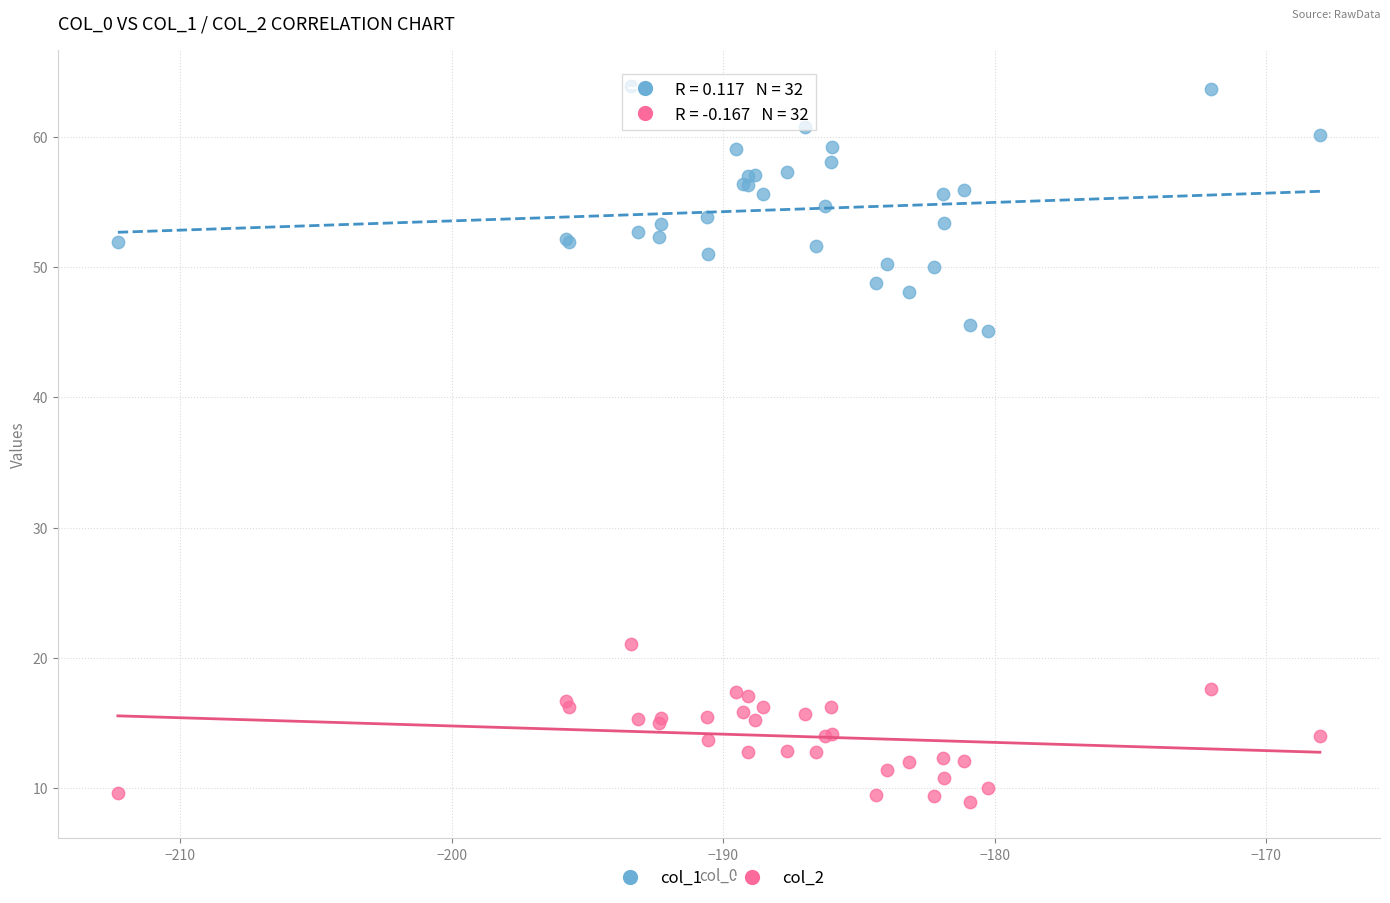

What are all the series names shown in the legend?

col_1, col_2